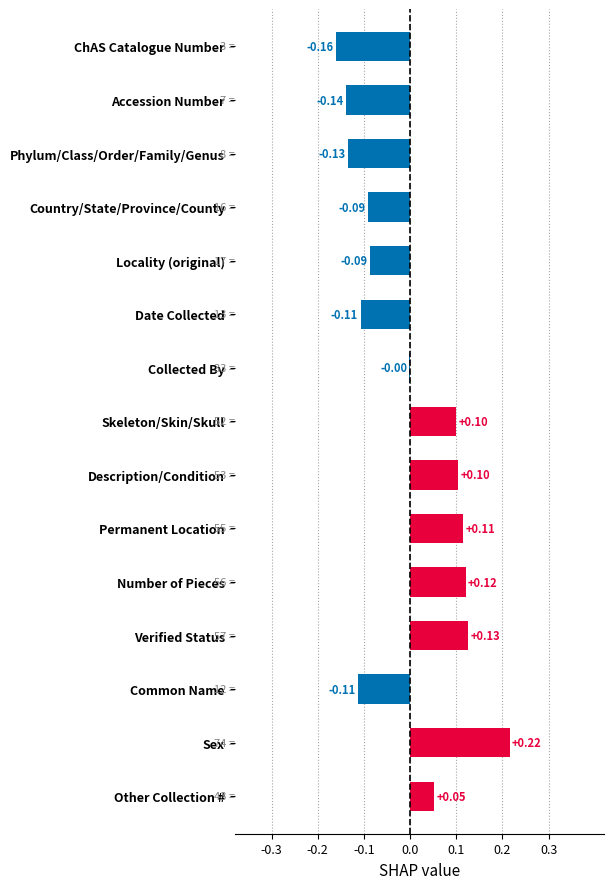

Which label corresponds to the largest value in the chart?

Sex